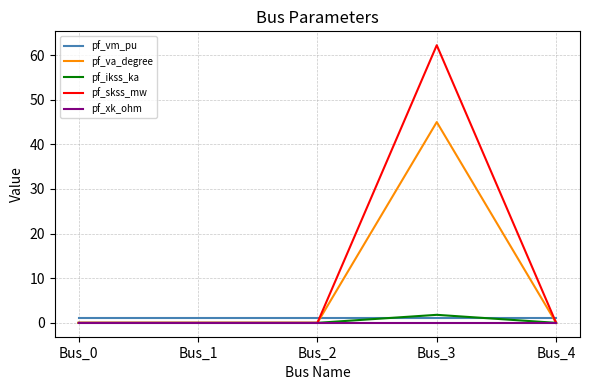

Does the chart have visible grid lines?

Yes